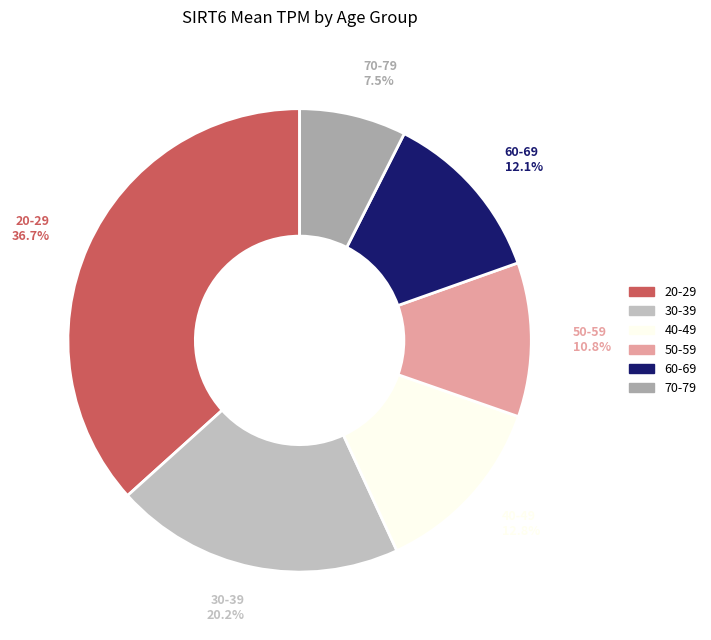

Combined, do 30-39 and 40-49 account for over 50%?

No